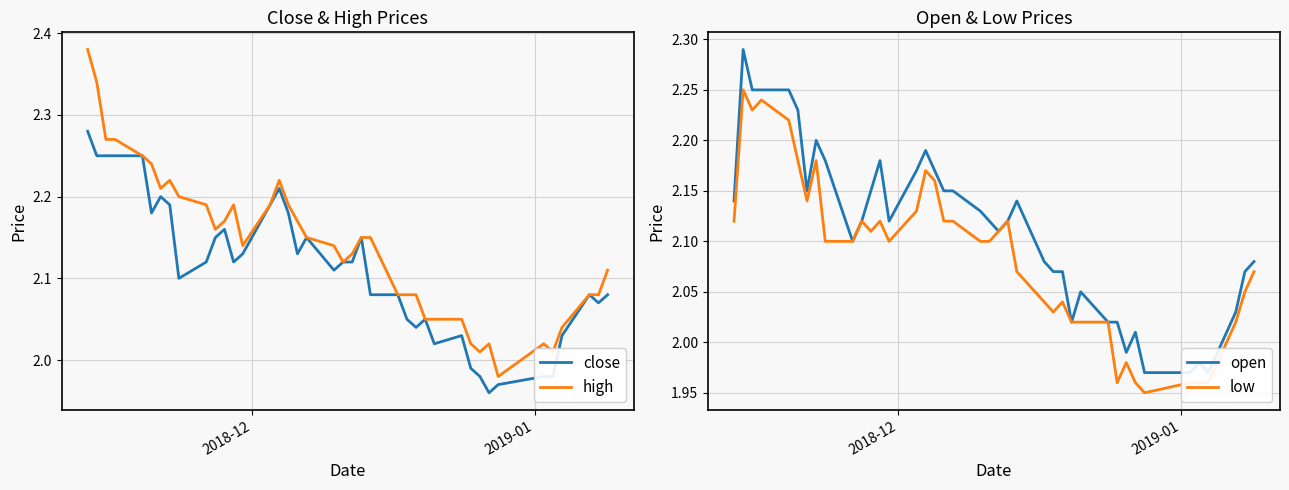

What is the difference between the maximum and second lowest values in the close series?

0.3